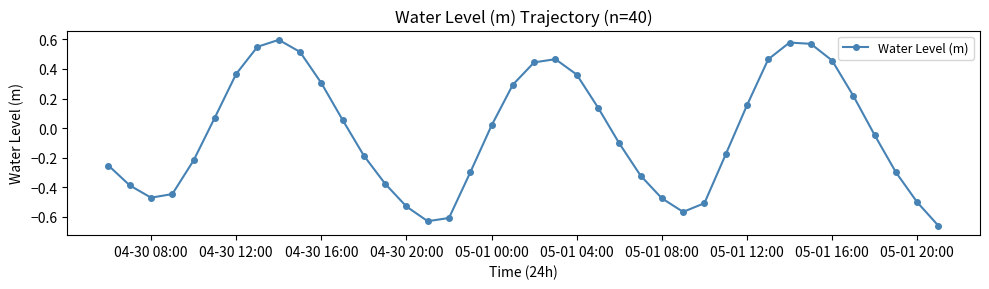

How many interior local valleys (lower than both neighbors) does the data have?

3